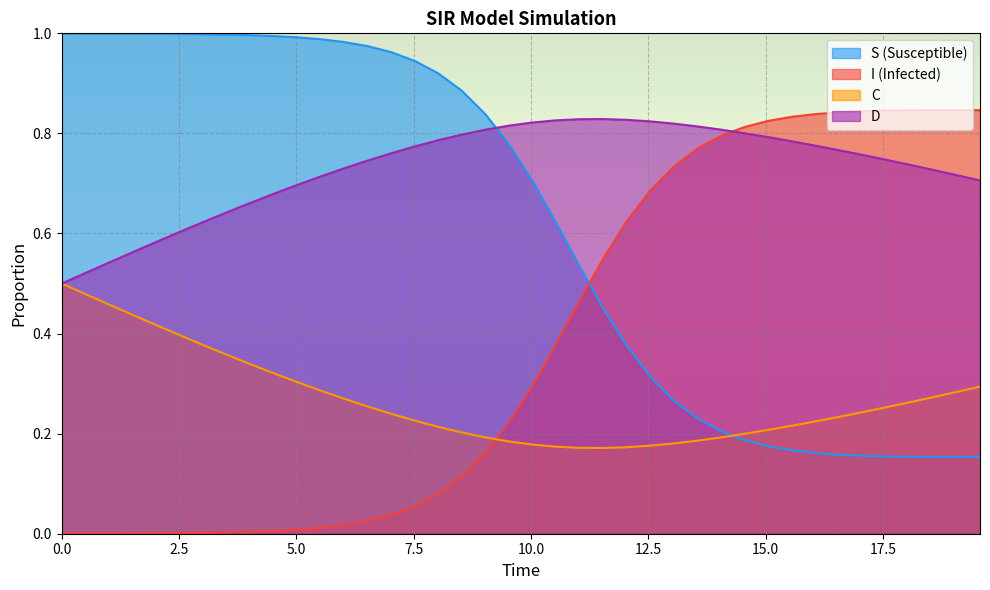

The C series shows 0.1 at 24. True or false?

False